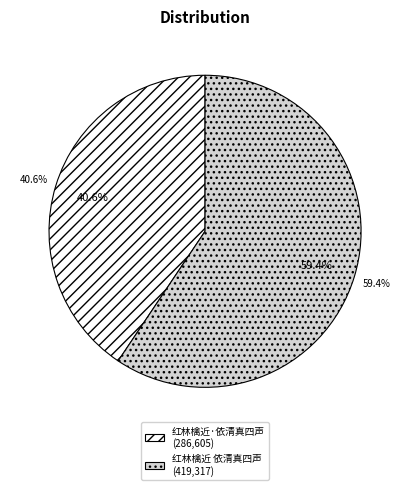

To the nearest percent, what is the combined percentage of 红林檎近 依清真四声 and 红林檎近·依清真四声?

100%